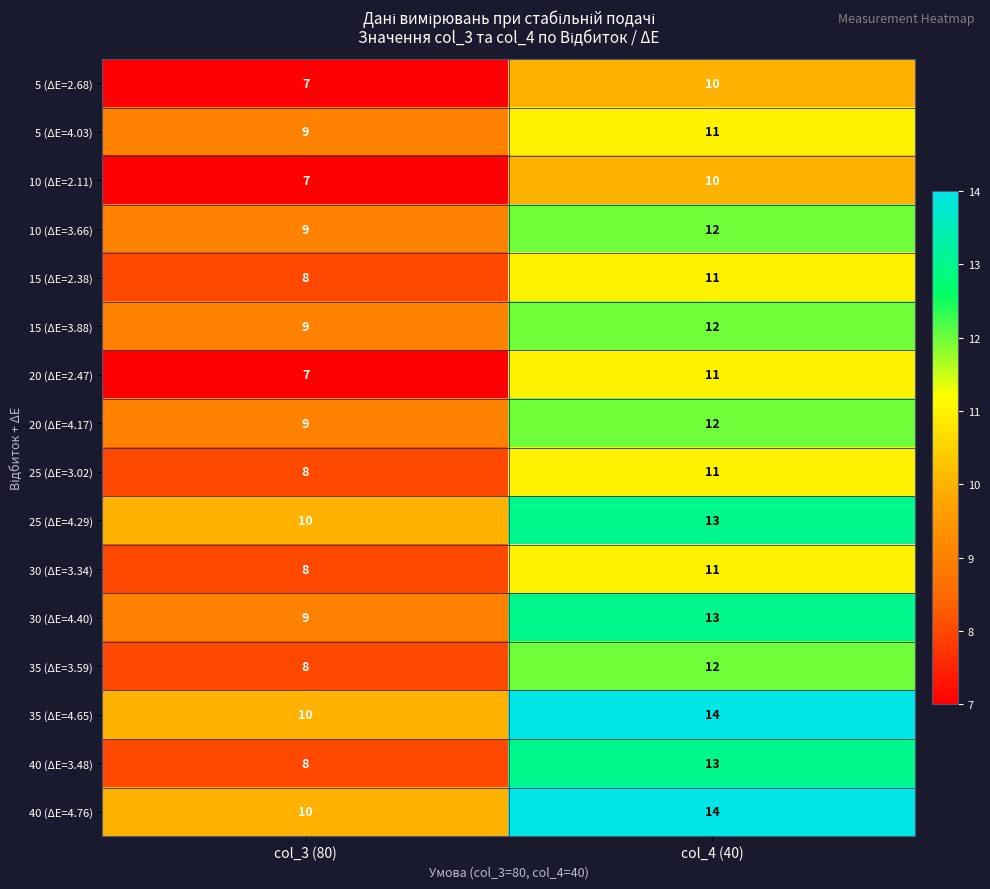

At which category is the sum across all series the highest?

col_4 (40)